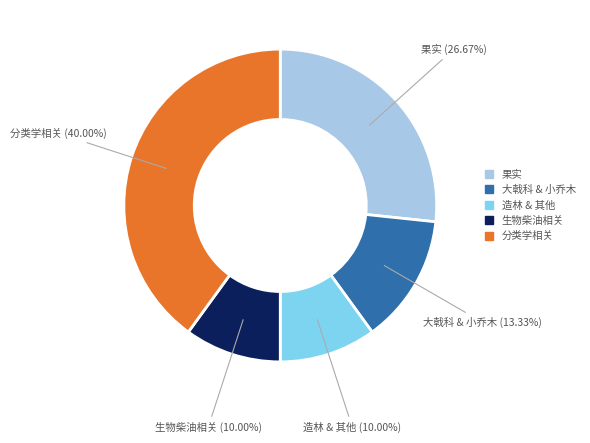

Does any single category account for the majority?

No